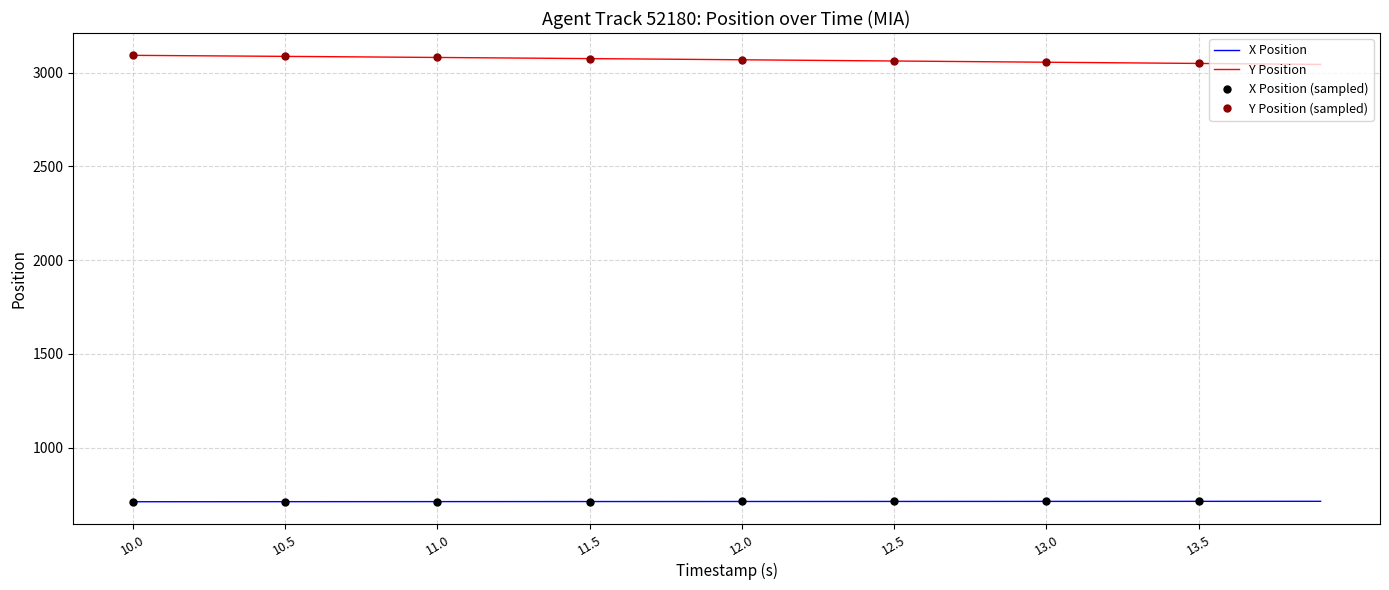

True or false: Y Position and X Position cross at least once.

False